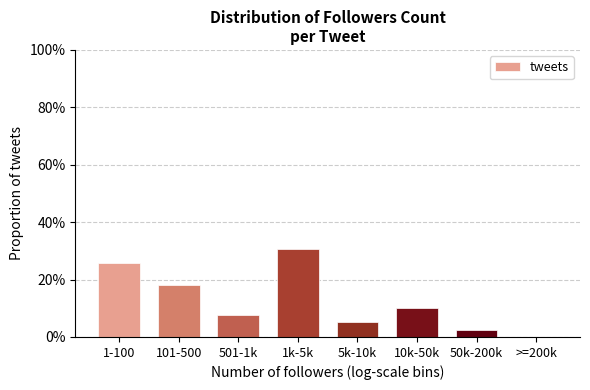

Reading left to right, extract all data points from this chart.

1-100=25.6	101-500=17.9	501-1k=7.7	1k-5k=30.8	5k-10k=5.1	10k-50k=10.3	50k-200k=2.6	>=200k=0.0